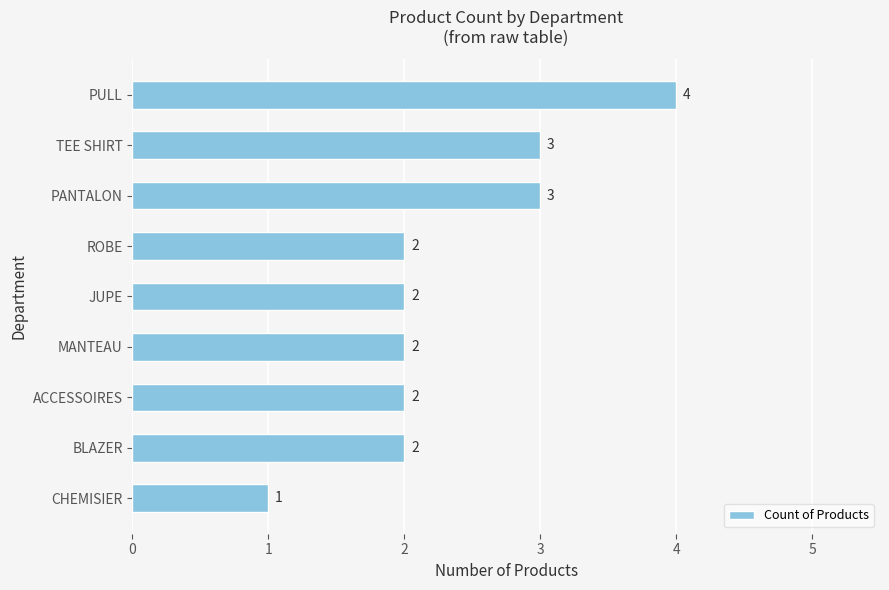

Count the values in the range 2 to 3.

7